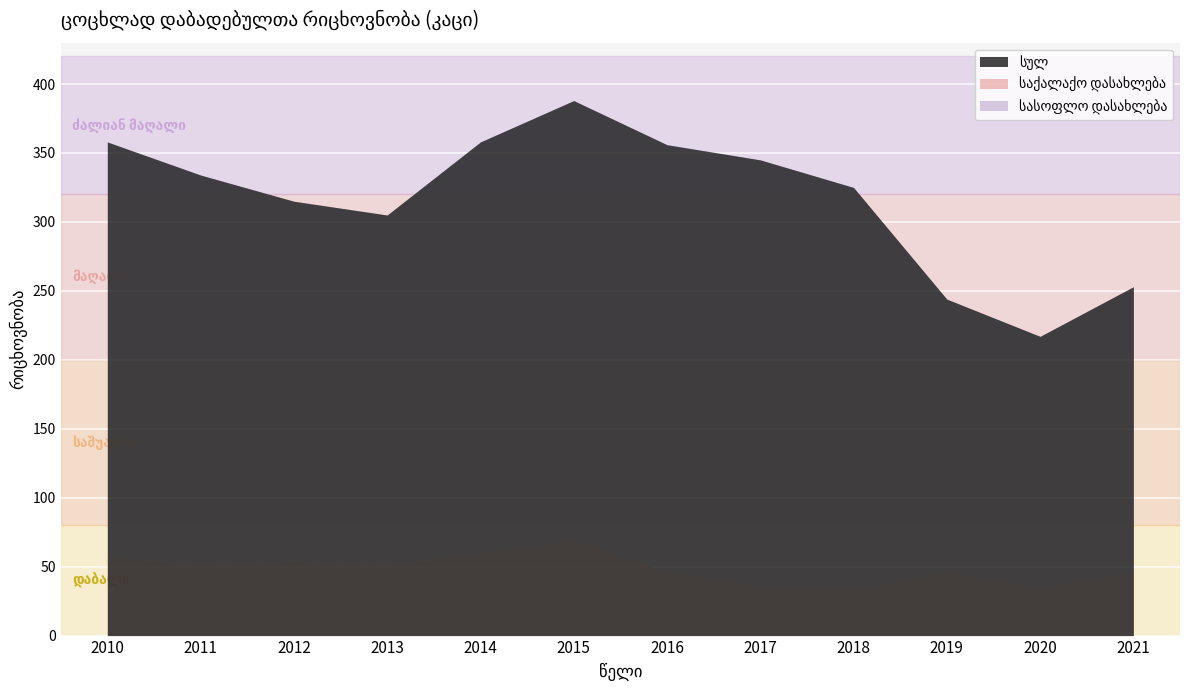

True or false: სასოფლო დასახლება and საქალაქო დასახლება intersect in this chart.

False